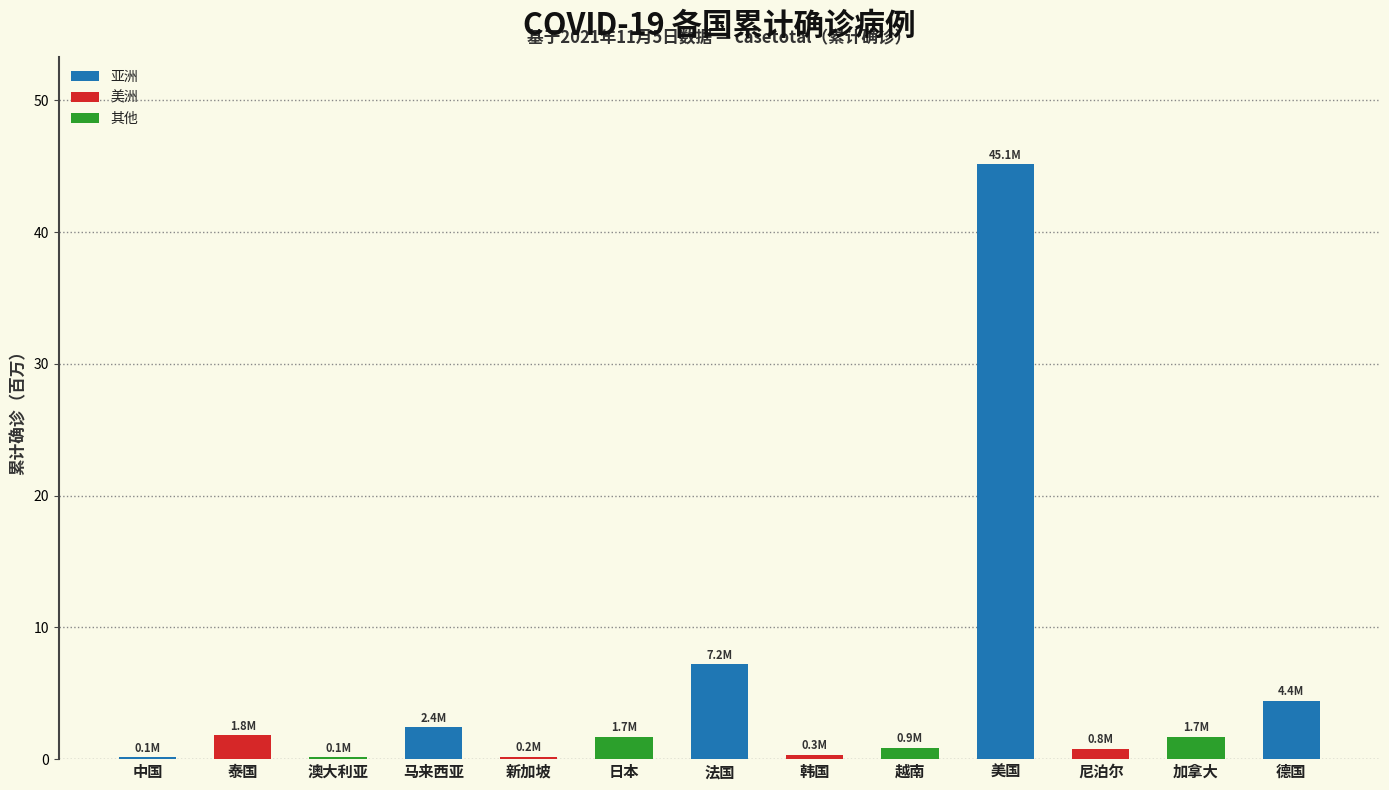

Are the bars horizontal?

No